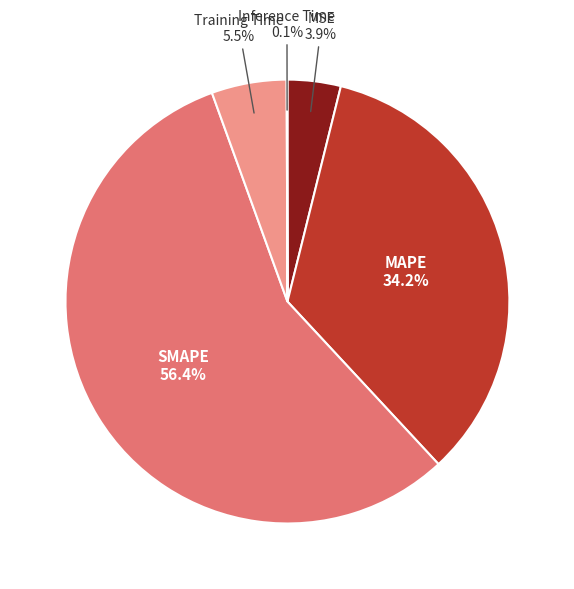

What portion of the pie excludes MSE?

96.1%